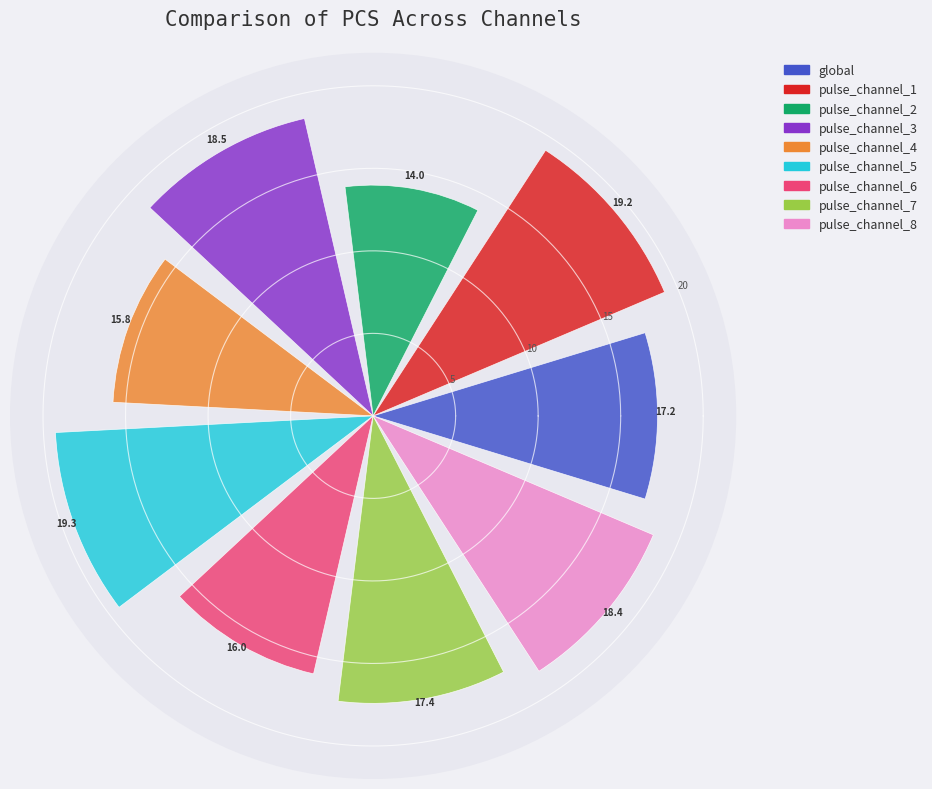

What is the value of the 6th bar from the left?

19.3